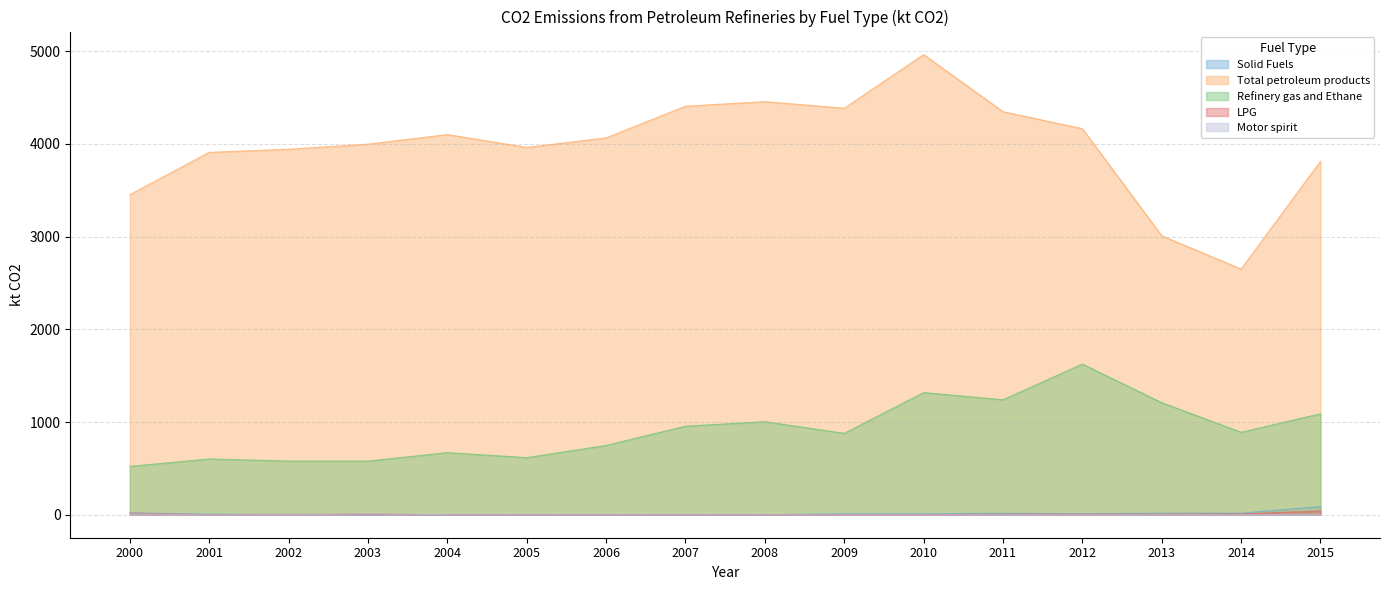

Between 2004 and 2013, which is larger?

2013